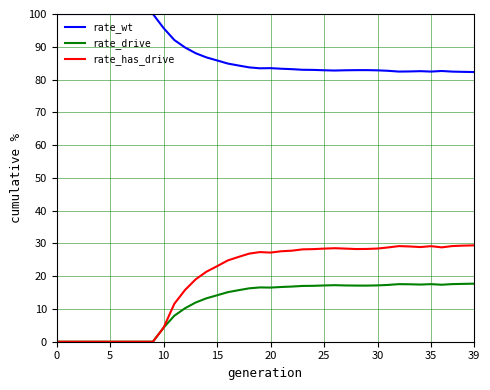

True or false: rate_drive and rate_wt cross at least once.

False